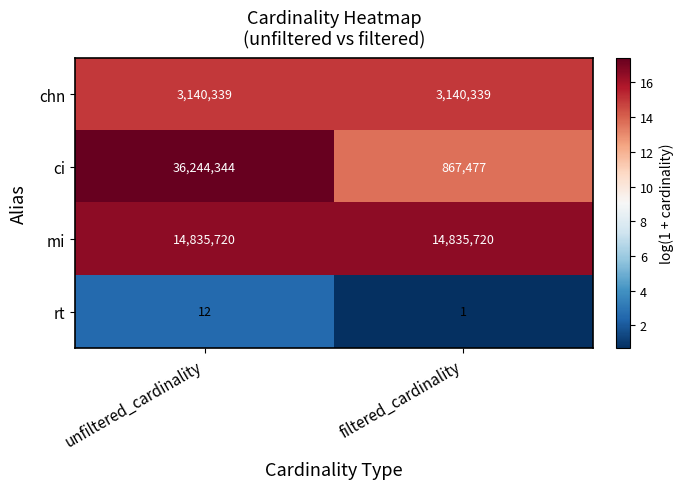

The rt series shows 0 at filtered_cardinality. True or false?

False